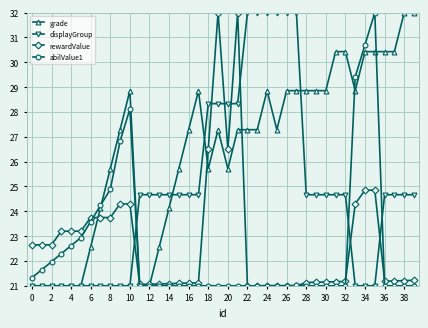

Which series ends up on top after the final intersection of displayGroup and rewardValue?

displayGroup